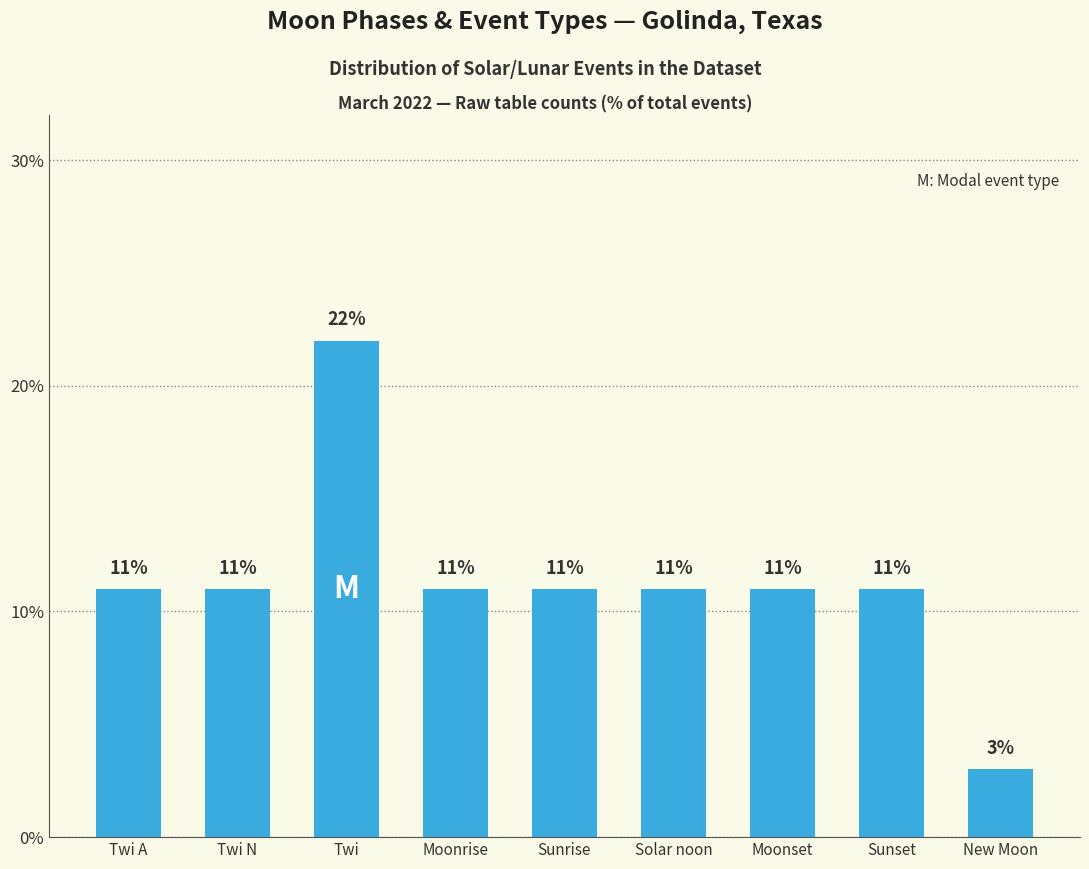

Reading right to left, extract all data points from this chart.

New Moon=3	Sunset=11	Moonset=11	Solar noon=11	Sunrise=11	Moonrise=11	Twi=22	Twi N=11	Twi A=11